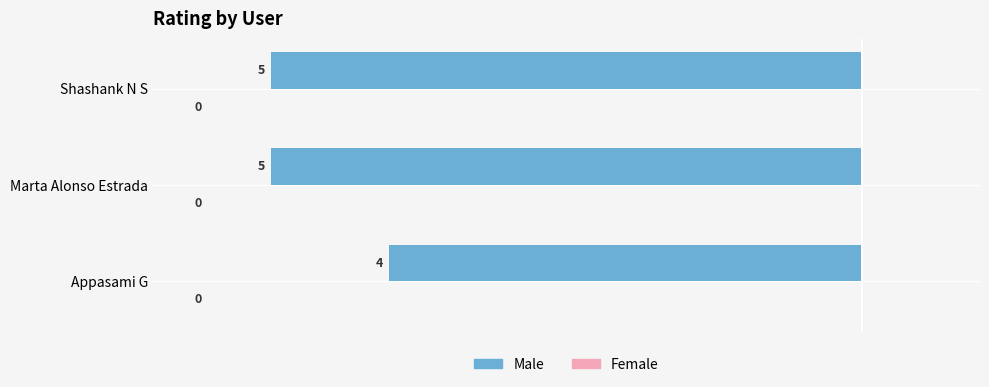

What is the greatest value displayed?

5.0